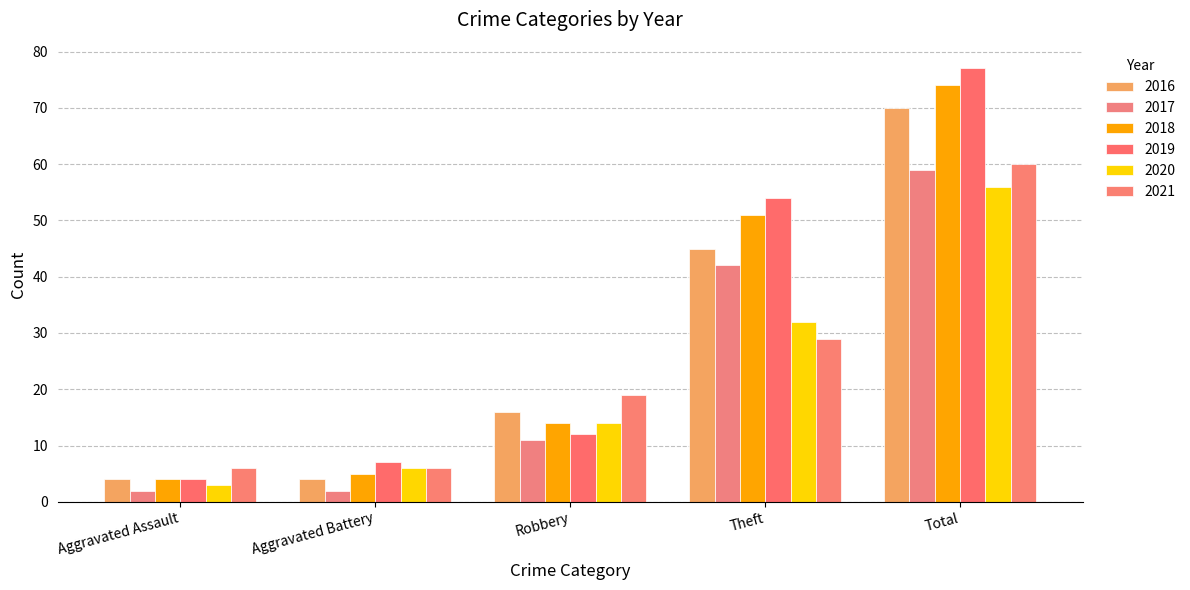

What is the sum of all 2017 values?

116